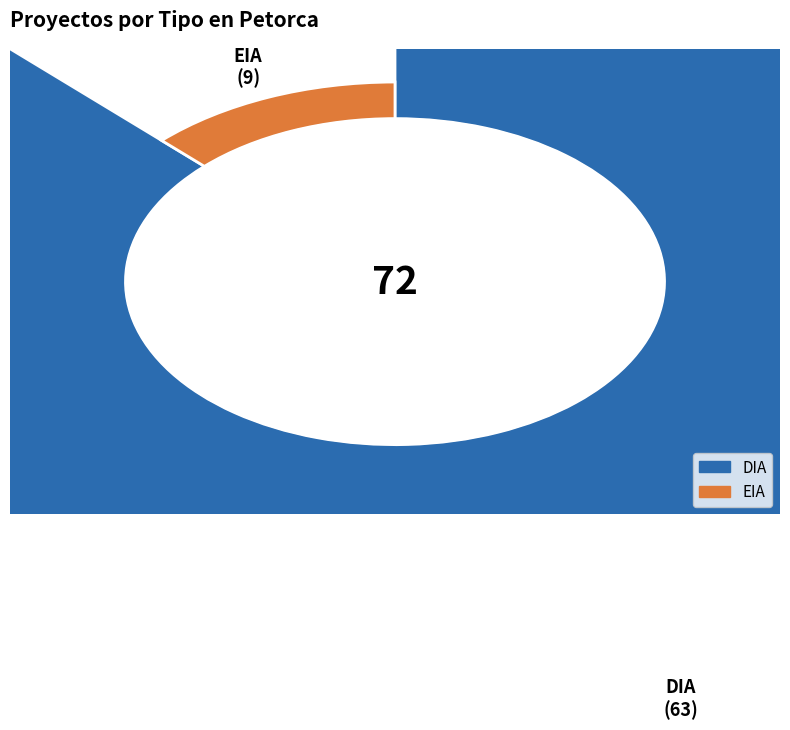

What is the largest slice in the pie chart?

DIA